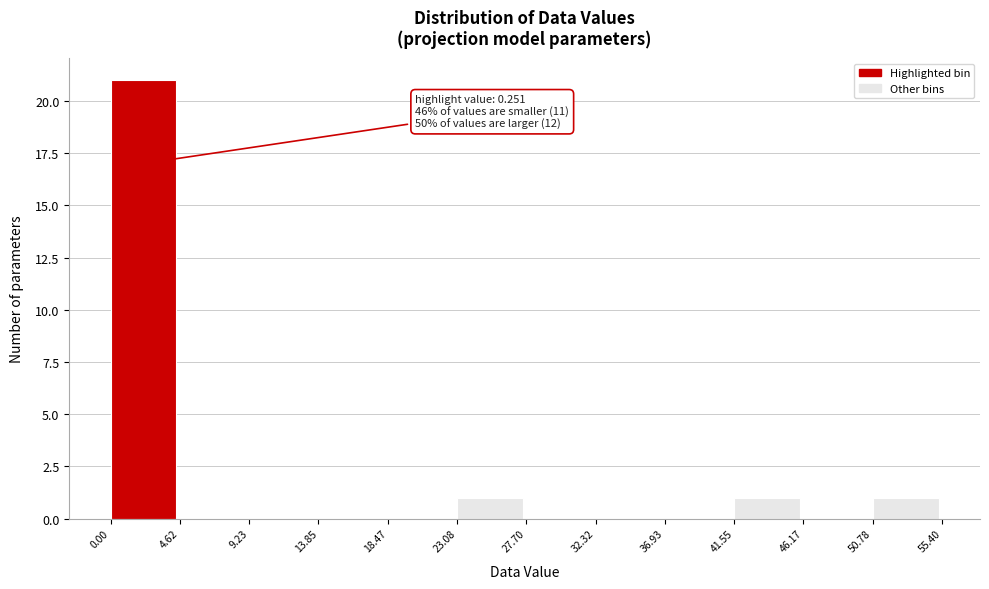

Over which range of the x-axis is the bar tallest?

0.00 to 4.62